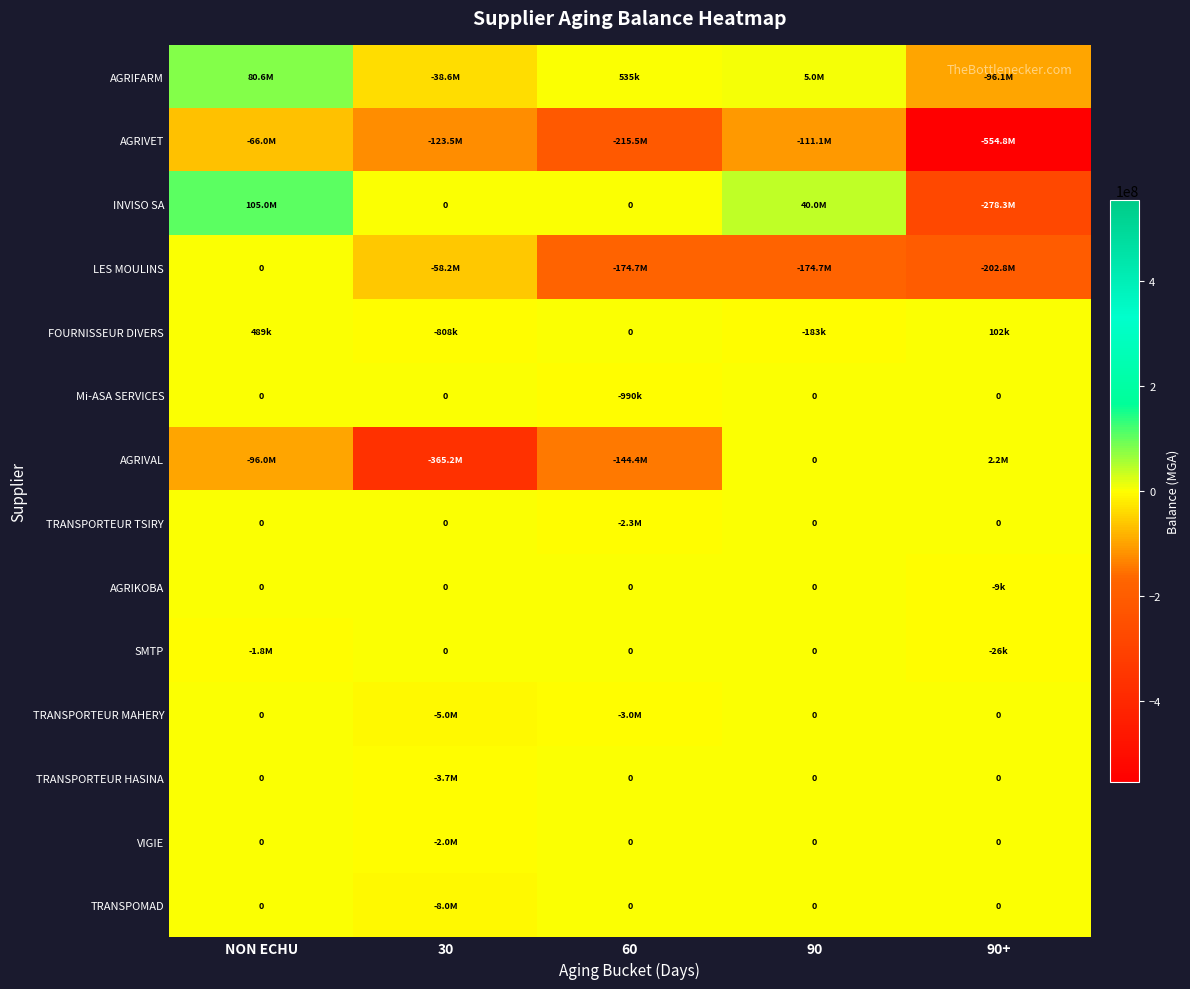

At which label is INVISO SA closest to -86674160?

30